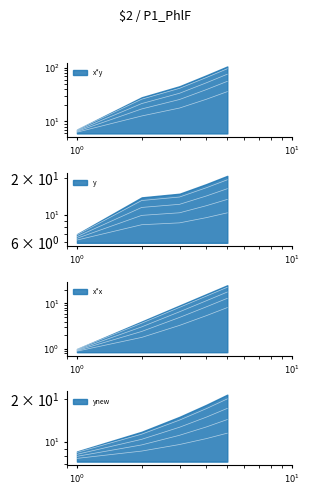

What is the total value across all series at 4?

94.0